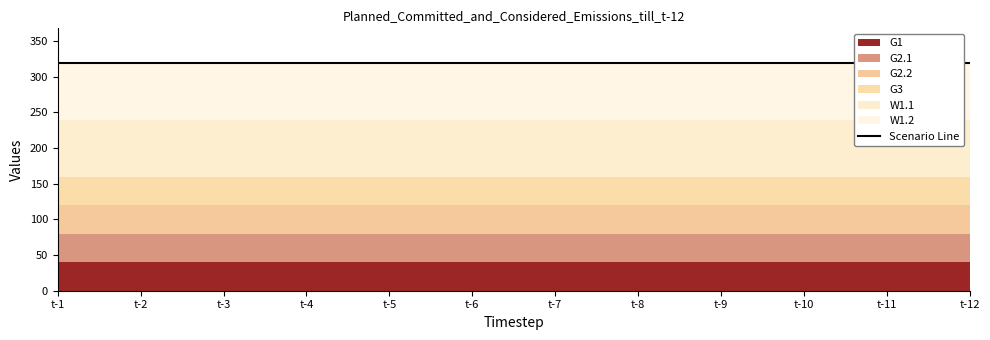

Which has a higher value, t-8 or t-7?

t-8